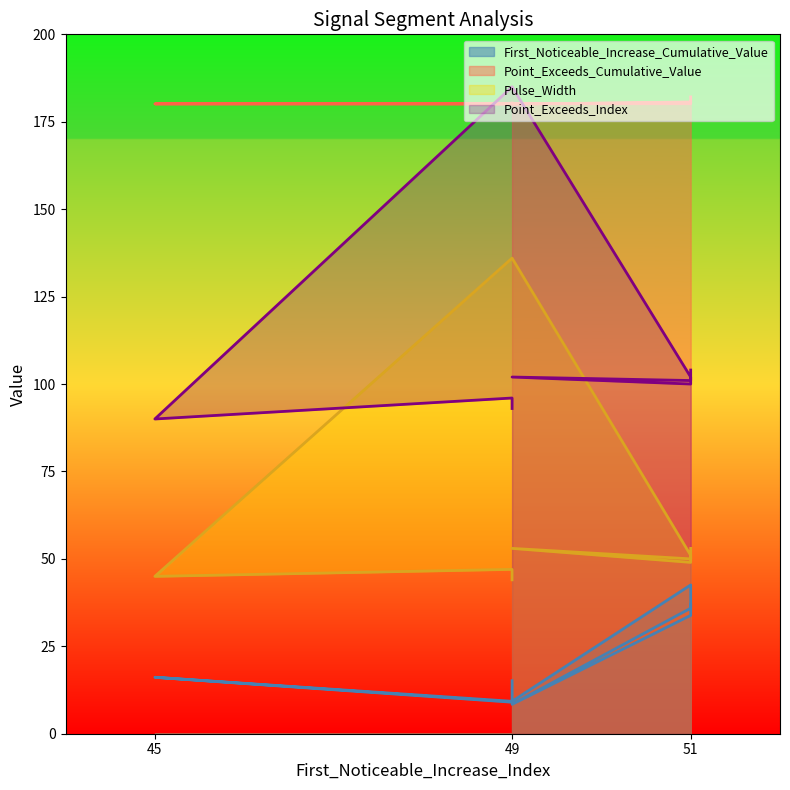

Between 49 and 51, which series saw the biggest shift?

First_Noticeable_Increase_Cumulative_Value